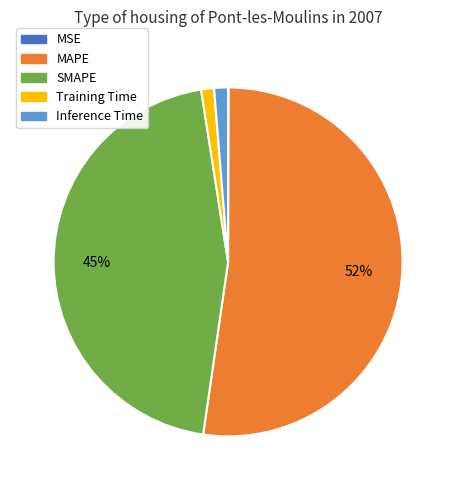

The SMAPE slice represents 60% of the pie. True or false?

False